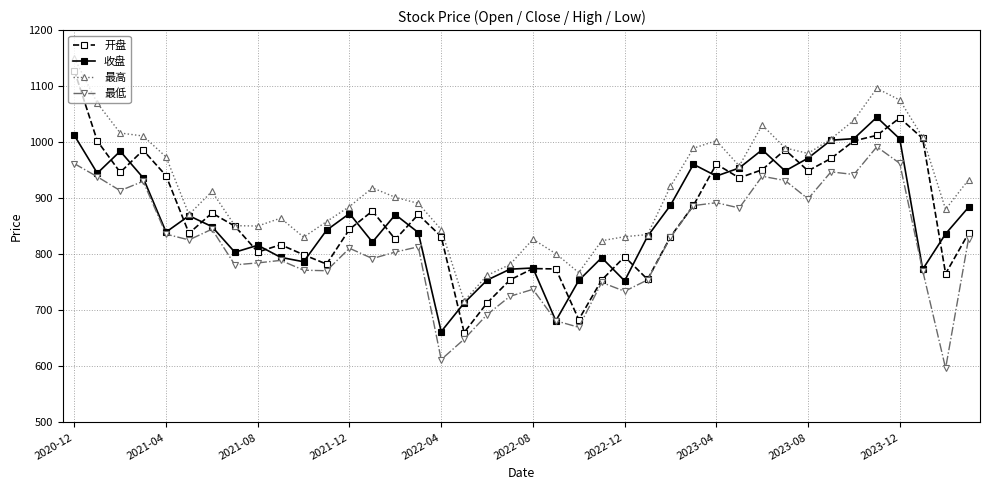

How many values in the 开盘 series are below 850?

20